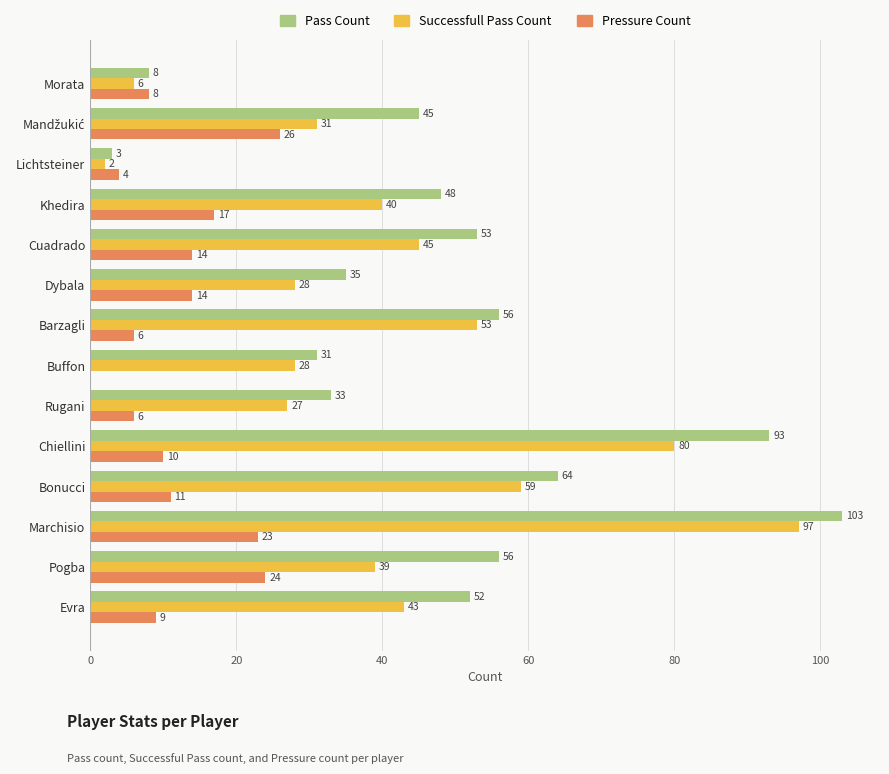

The Successfull Pass Count series shows 80 at Chiellini. True or false?

True